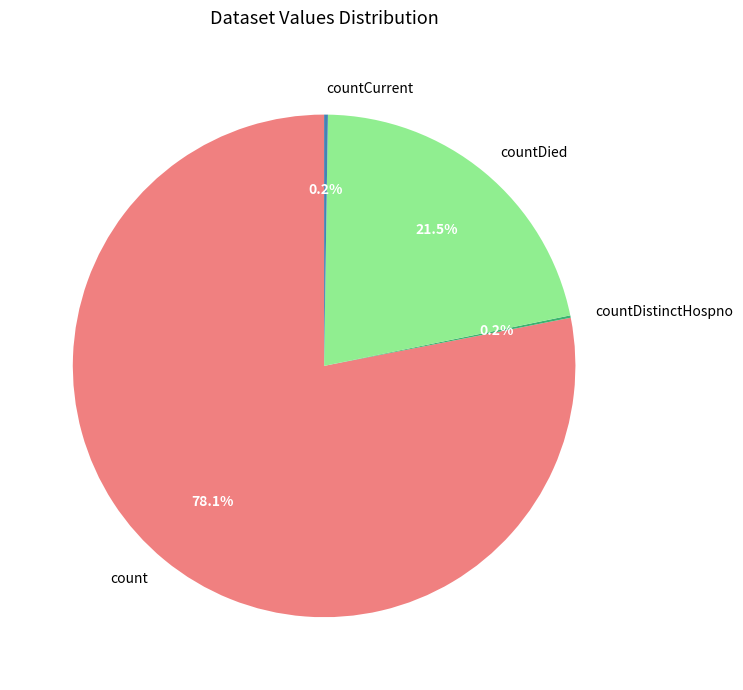

Which slice is the largest?

count